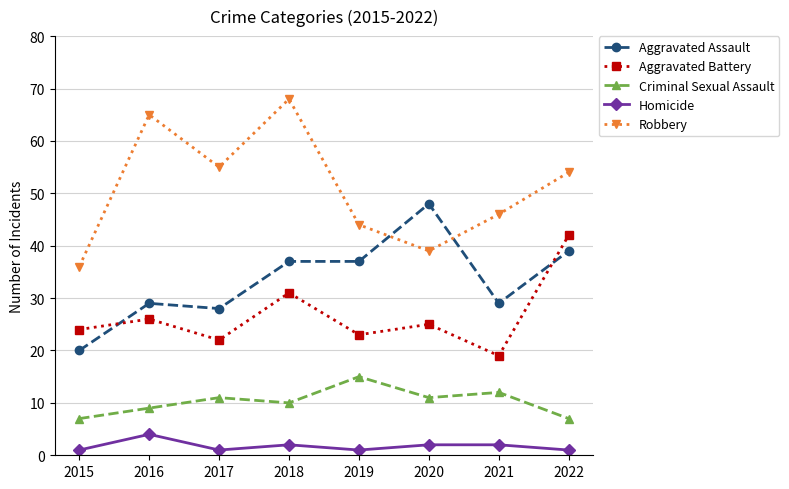

Does the chart display data point markers on the line(s)?

Yes